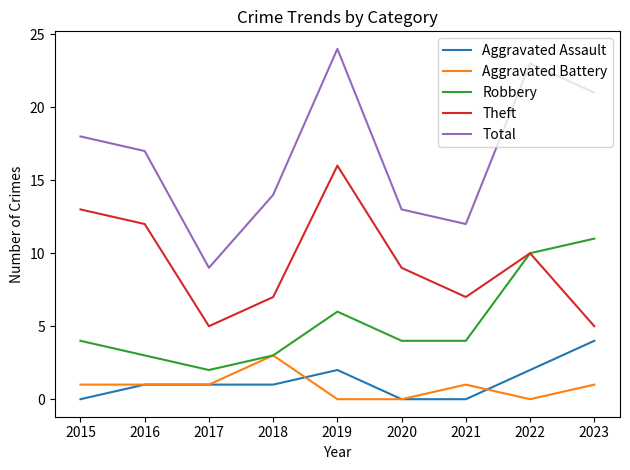

At which category is the sum across all series the highest?

2019